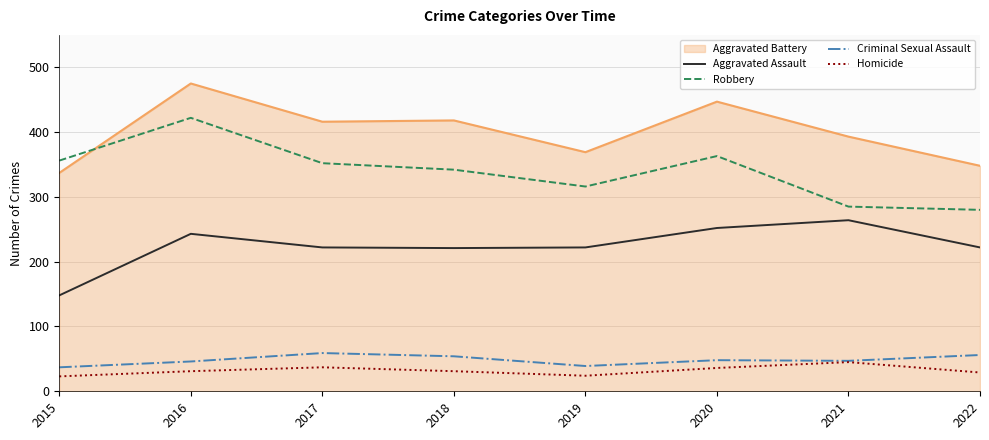

True or false: Homicide and Robbery intersect in this chart.

False